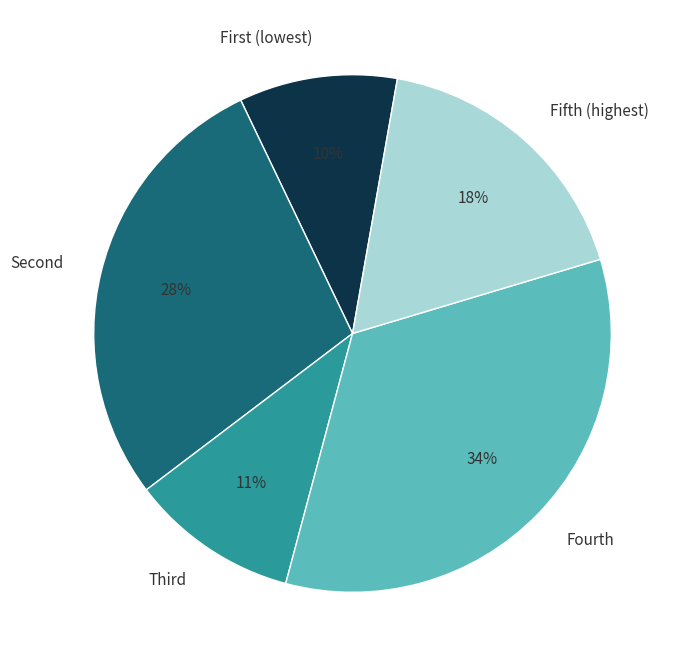

How many slices are in this pie chart?

5